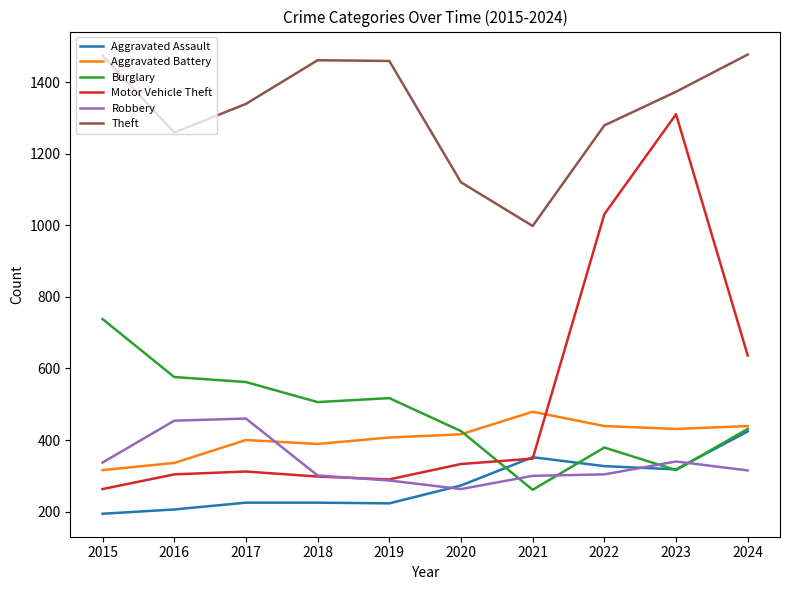

What is the sum of the Aggravated Battery values at 2020 and 2017?

816